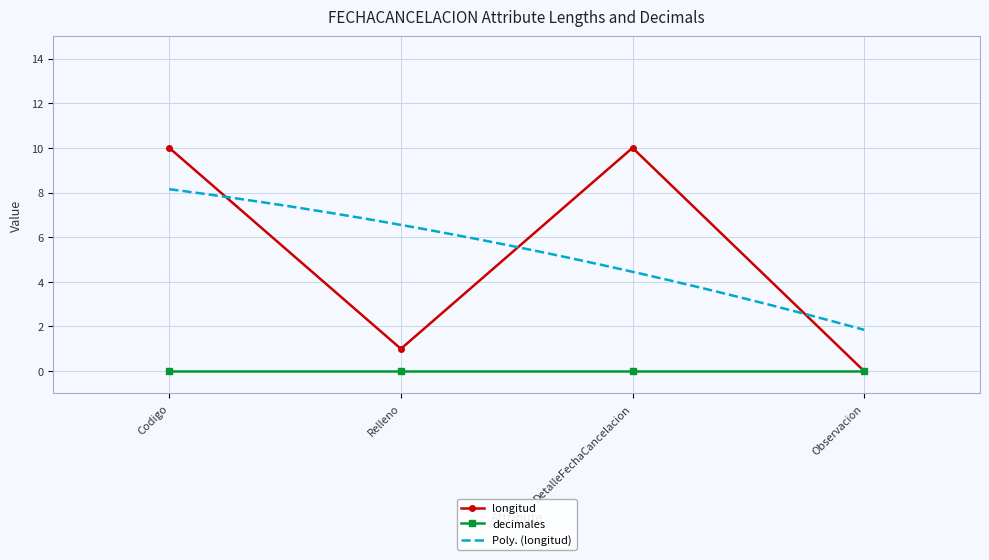

Reading left to right, list all the values displayed in this chart.

10	1	10	0